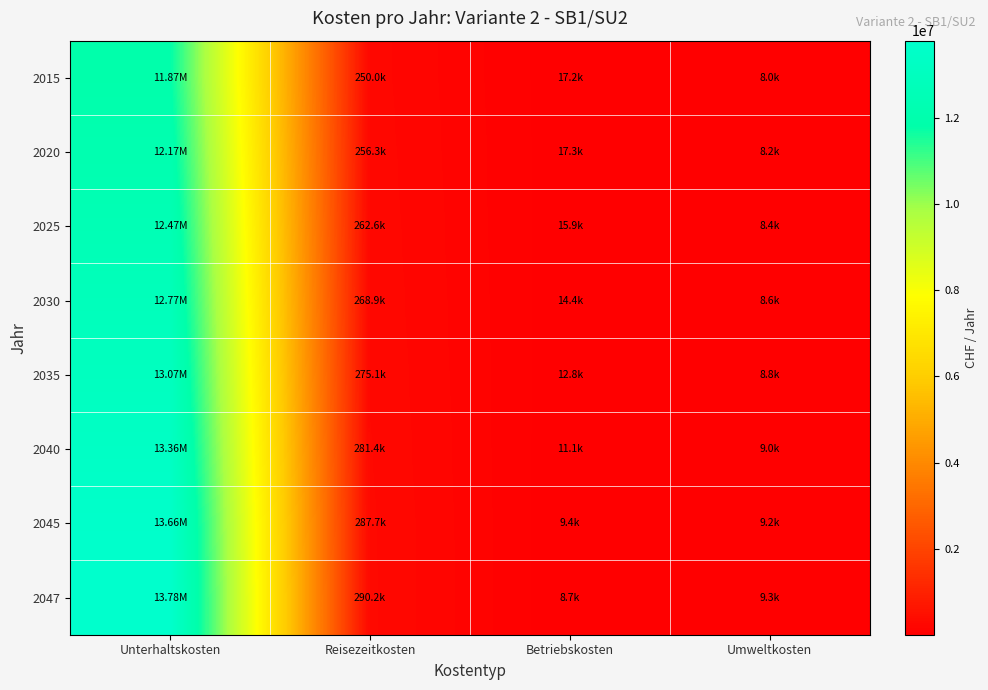

How many distinct data groups are displayed?

8